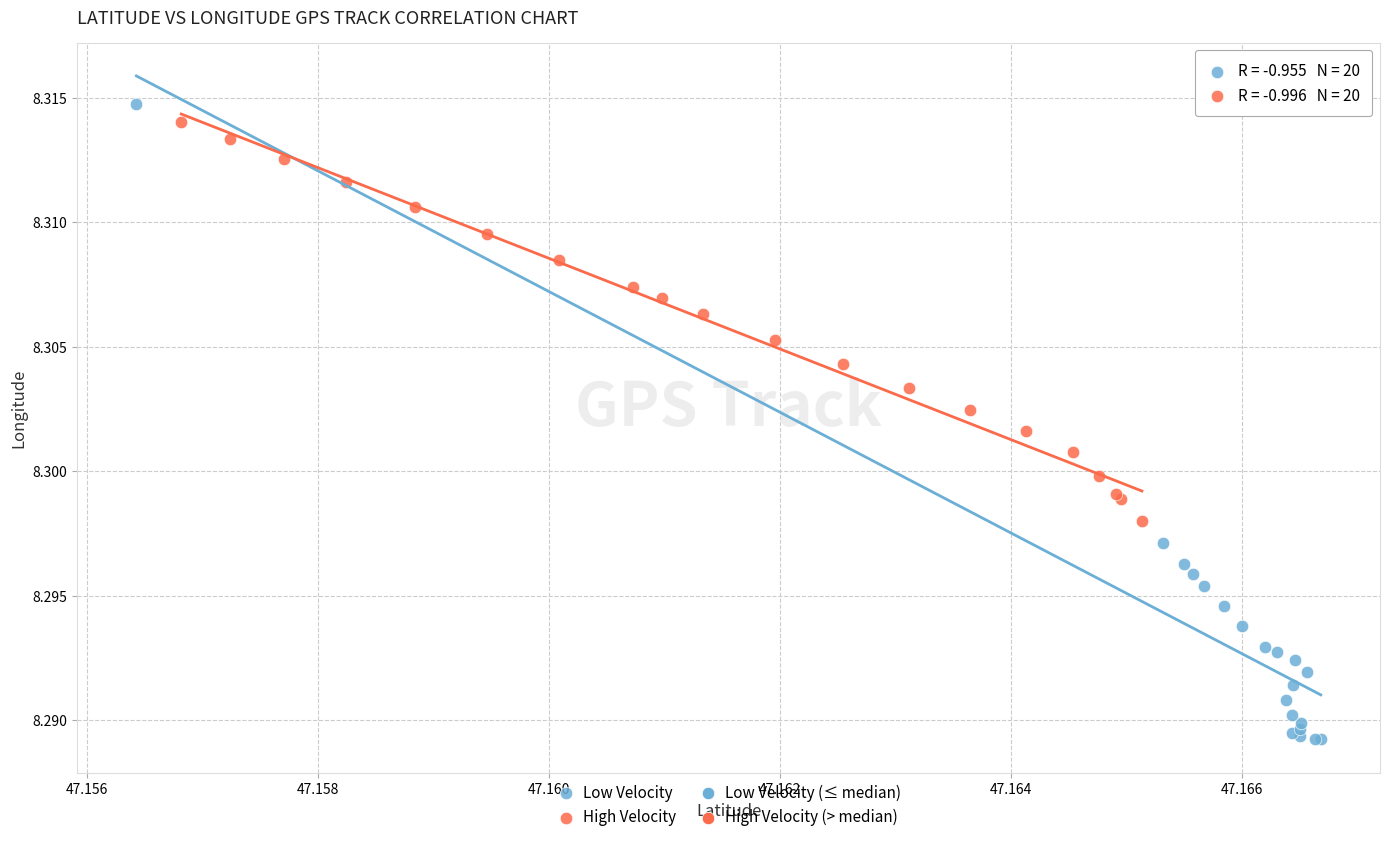

Which series reaches the minimum Y coordinate?

Low Velocity